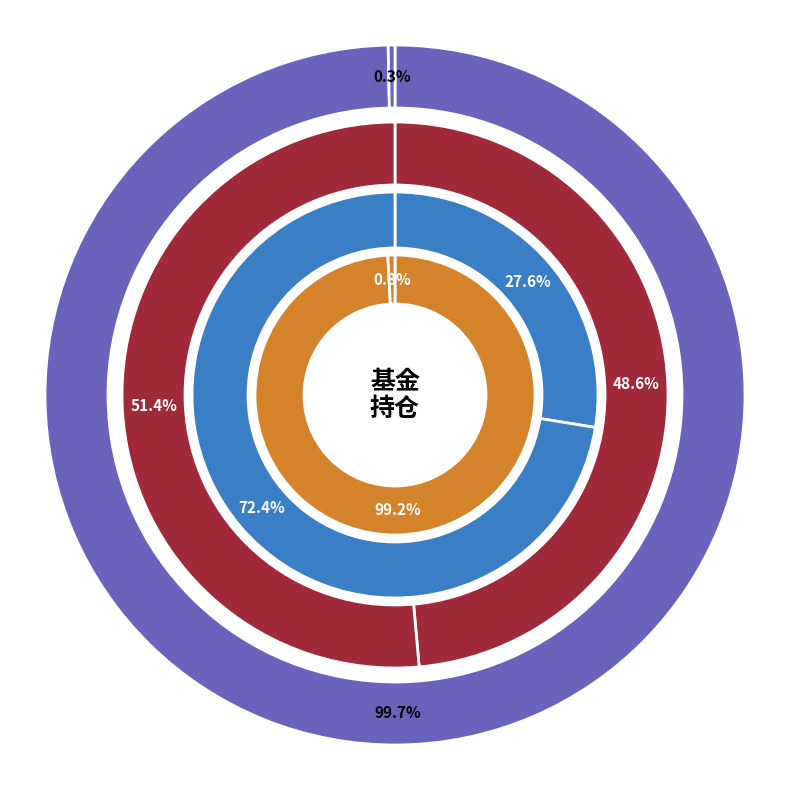

To the nearest percent, what portion does 华安文体健康主题灵活配置混合 represent?

49%